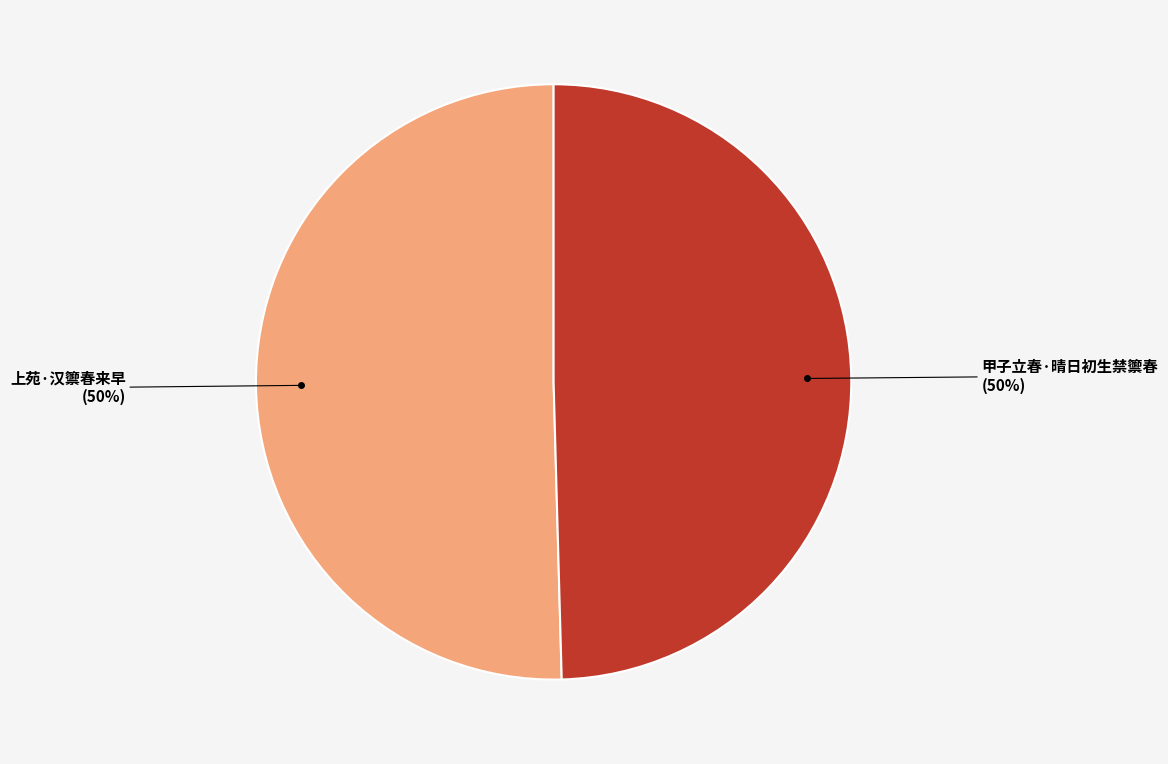

The 上苑·汉籞春来早 slice represents 50% of the pie. True or false?

True